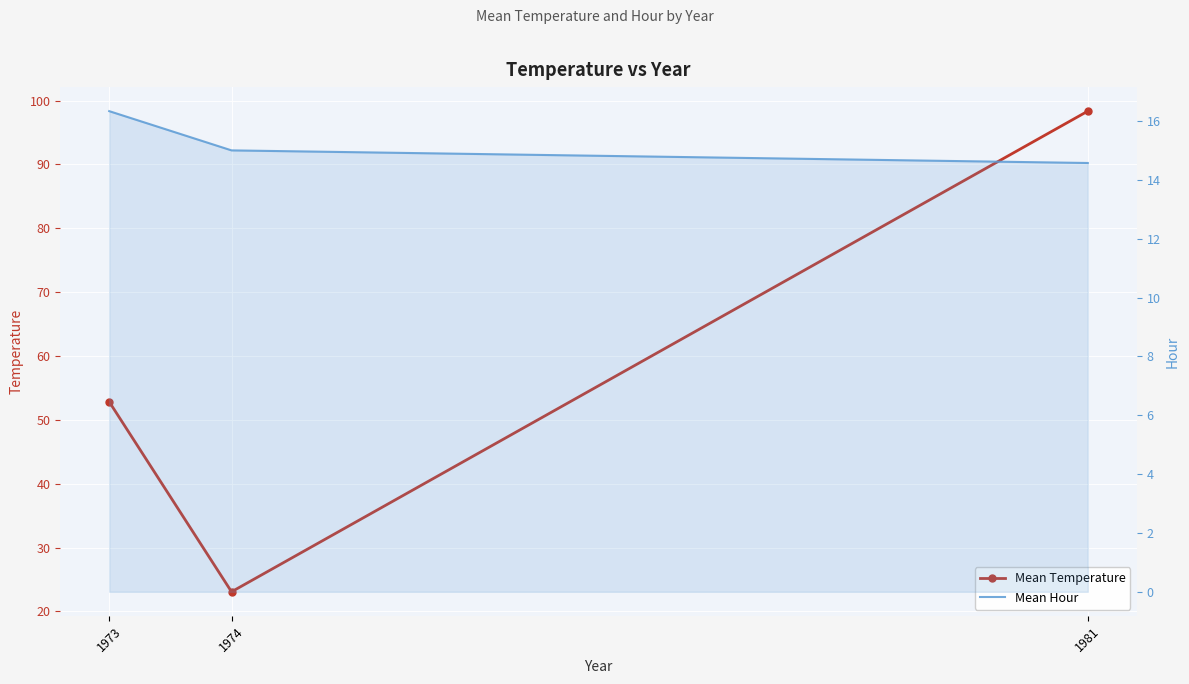

What is the spread (max minus min) of values at 1981?

83.8